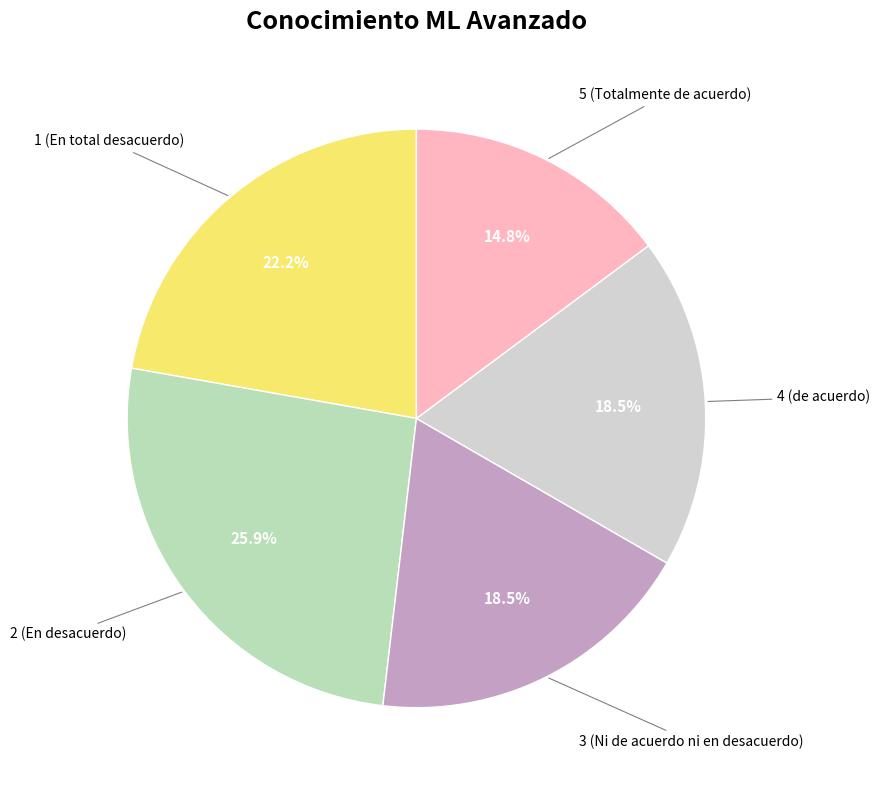

How many slices are in this pie chart?

5